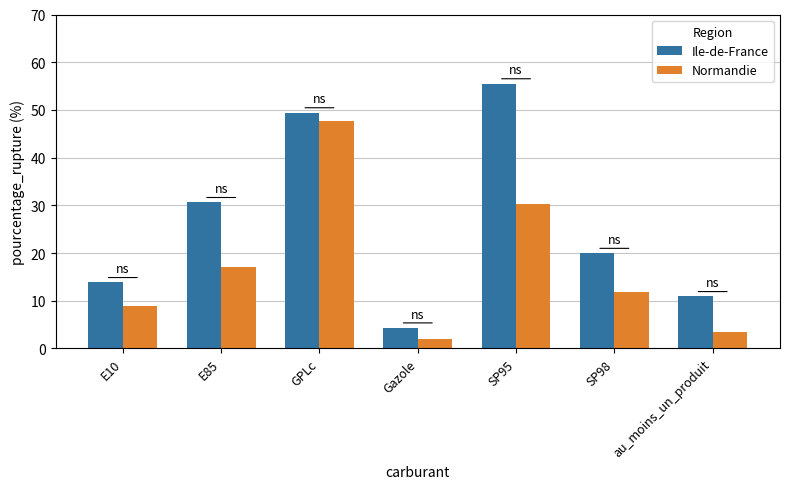

Is it true that Normandie equals 3.4 at au_moins_un_produit?

True